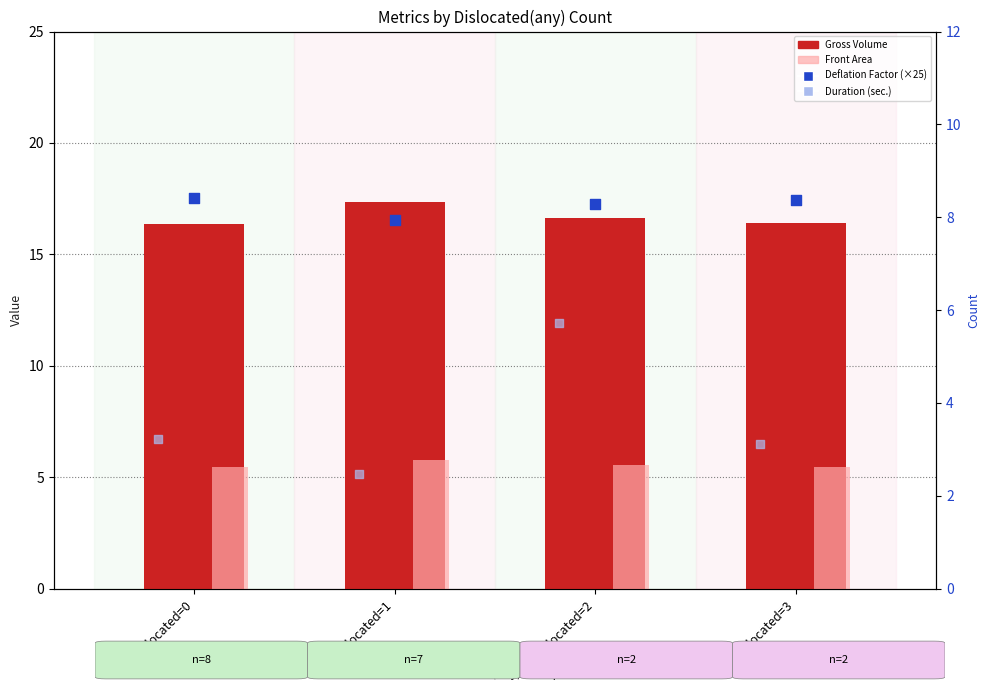

What are all the series names shown in the legend?

Gross Volume, Front Area, Deflation Factor (×25), Duration (sec.)